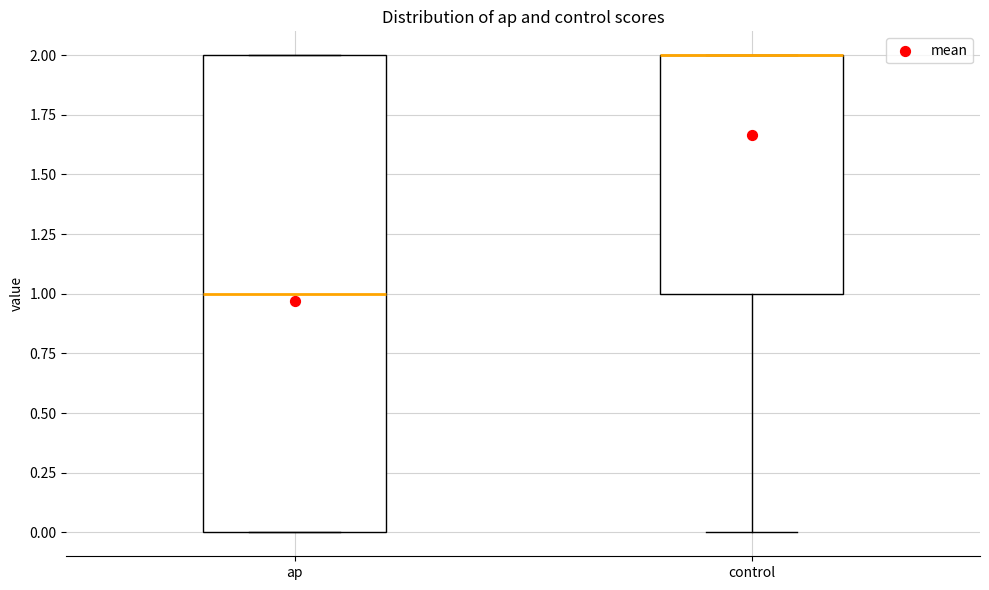

Reading left to right, read every box against the y-axis: the position of its median line, the range the box covers, and the ends of its whiskers. The values are not printed on the chart, so give them approximately, as read against the axis.

ap: median 1, box 0 to 2, whiskers 0 to 2
control: median 2 (drawn on the box's upper edge), box 1 to 2, whiskers 0 to 2